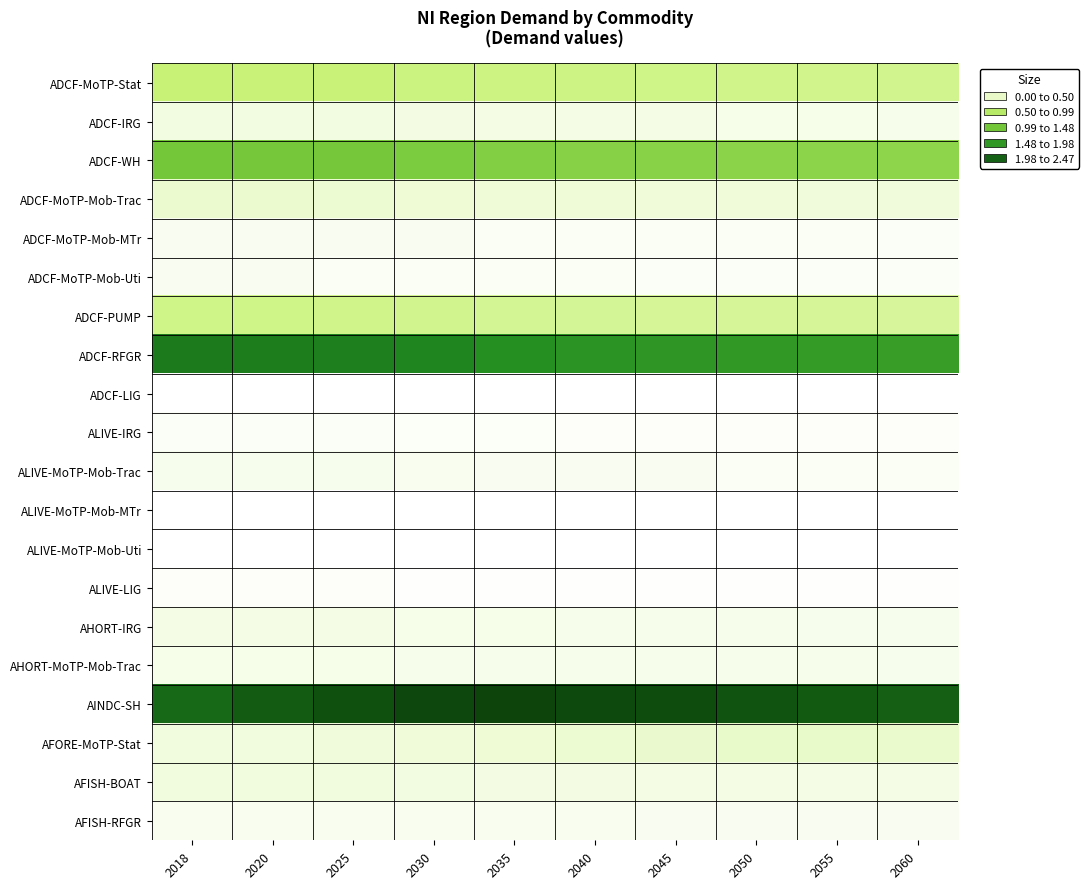

Reading left to right, transcribe all the data shown in this chart.

ADCF-MoTP-Stat: 2018=0.6	2020=0.6	2025=0.6	2030=0.6	2035=0.5	2040=0.5	2045=0.5	2050=0.5	2055=0.5	2060=0.5
ADCF-IRG: 2018=0.1	2020=0.1	2025=0.1	2030=0.1	2035=0.1	2040=0.1	2045=0.1	2050=0.1	2055=0.1	2060=0.1
ADCF-WH: 2018=1.2	2020=1.2	2025=1.2	2030=1.2	2035=1.1	2040=1.1	2045=1.1	2050=1.1	2055=1.0	2060=1.0
ADCF-MoTP-Mob-Trac: 2018=0.2	2020=0.2	2025=0.2	2030=0.2	2035=0.2	2040=0.2	2045=0.2	2050=0.2	2055=0.2	2060=0.2
ADCF-MoTP-Mob-MTr: 2018=0.1	2020=0.1	2025=0.1	2030=0.1	2035=0.1	2040=0.1	2045=0.1	2050=0.1	2055=0.1	2060=0.1
ADCF-MoTP-Mob-Uti: 2018=0.1	2020=0.1	2025=0.1	2030=0.1	2035=0.1	2040=0.1	2045=0.1	2050=0.1	2055=0.0	2060=0.0
ADCF-PUMP: 2018=0.5	2020=0.5	2025=0.5	2030=0.5	2035=0.5	2040=0.5	2045=0.5	2050=0.5	2055=0.4	2060=0.4
ADCF-RFGR: 2018=2.0	2020=2.0	2025=2.0	2030=1.9	2035=1.8	2040=1.8	2045=1.7	2050=1.7	2055=1.7	2060=1.7
ADCF-LIG: 2018=0.0	2020=0.0	2025=0.0	2030=0.0	2035=0.0	2040=0.0	2045=0.0	2050=0.0	2055=0.0	2060=0.0
ALIVE-IRG: 2018=0.0	2020=0.0	2025=0.0	2030=0.0	2035=0.0	2040=0.0	2045=0.0	2050=0.0	2055=0.0	2060=0.0
ALIVE-MoTP-Mob-Trac: 2018=0.1	2020=0.1	2025=0.1	2030=0.1	2035=0.1	2040=0.1	2045=0.1	2050=0.1	2055=0.1	2060=0.1
ALIVE-MoTP-Mob-MTr: 2018=0.0	2020=0.0	2025=0.0	2030=0.0	2035=0.0	2040=0.0	2045=0.0	2050=0.0	2055=0.0	2060=0.0
ALIVE-MoTP-Mob-Uti: 2018=0.0	2020=0.0	2025=0.0	2030=0.0	2035=0.0	2040=0.0	2045=0.0	2050=0.0	2055=0.0	2060=0.0
ALIVE-LIG: 2018=0.0	2020=0.0	2025=0.0	2030=0.0	2035=0.0	2040=0.0	2045=0.0	2050=0.0	2055=0.0	2060=0.0
AHORT-IRG: 2018=0.1	2020=0.1	2025=0.1	2030=0.1	2035=0.1	2040=0.1	2045=0.1	2050=0.1	2055=0.1	2060=0.1
AHORT-MoTP-Mob-Trac: 2018=0.1	2020=0.1	2025=0.1	2030=0.1	2035=0.1	2040=0.1	2045=0.1	2050=0.1	2055=0.1	2060=0.1
AINDC-SH: 2018=2.2	2020=2.3	2025=2.4	2030=2.5	2035=2.5	2040=2.4	2045=2.4	2050=2.3	2055=2.3	2060=2.2
AFORE-MoTP-Stat: 2018=0.2	2020=0.2	2025=0.2	2030=0.2	2035=0.2	2040=0.2	2045=0.2	2050=0.2	2055=0.2	2060=0.2
AFISH-BOAT: 2018=0.2	2020=0.2	2025=0.1	2030=0.1	2035=0.1	2040=0.1	2045=0.1	2050=0.1	2055=0.1	2060=0.1
AFISH-RFGR: 2018=0.1	2020=0.1	2025=0.1	2030=0.1	2035=0.1	2040=0.1	2045=0.1	2050=0.1	2055=0.1	2060=0.1